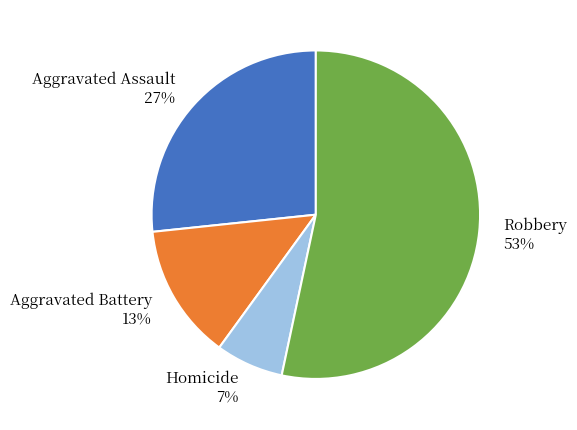

Does any single category account for the majority?

Yes